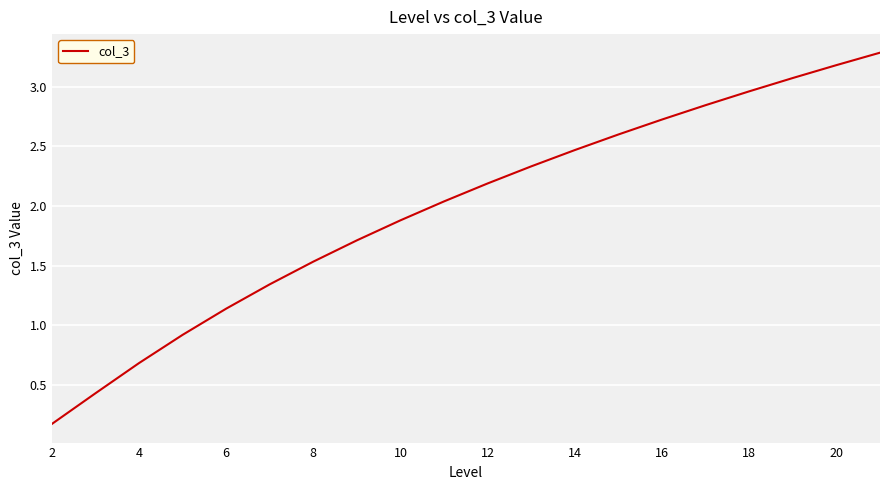

What is the difference between the maximum and minimum values?

3.1